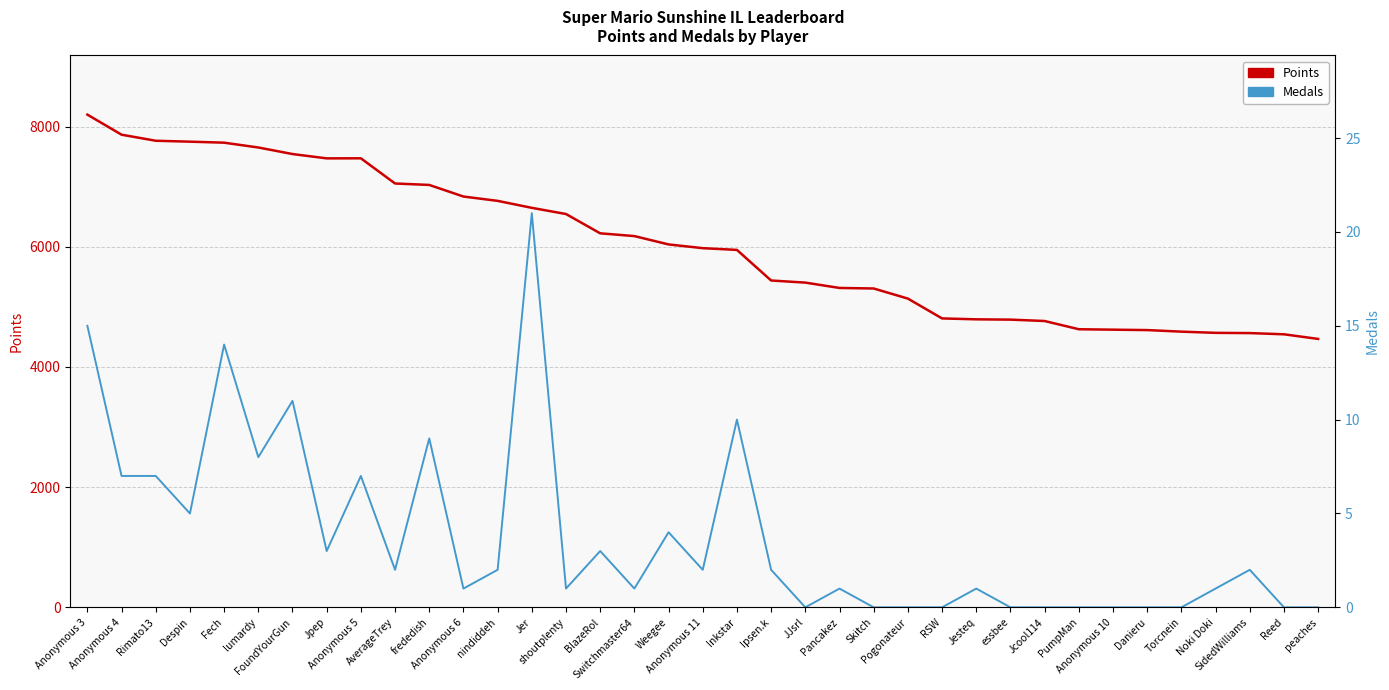

What is the label of the 12th point from the left?

Anonymous 6